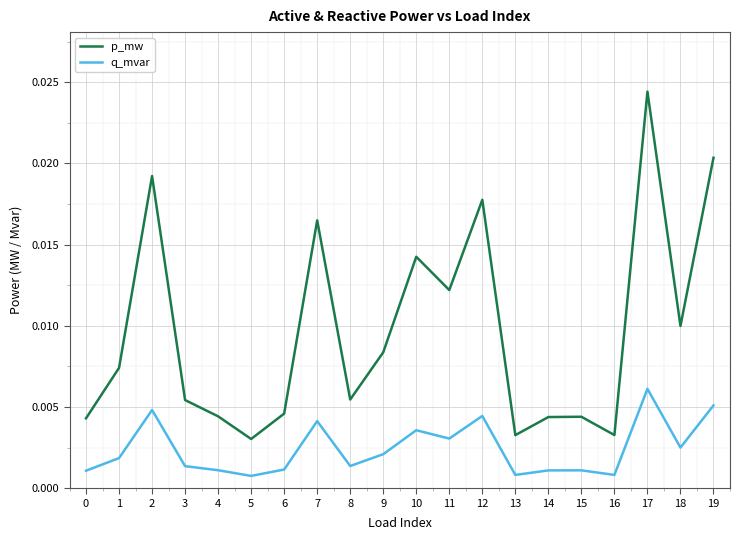

How many lines are shown in the chart?

2